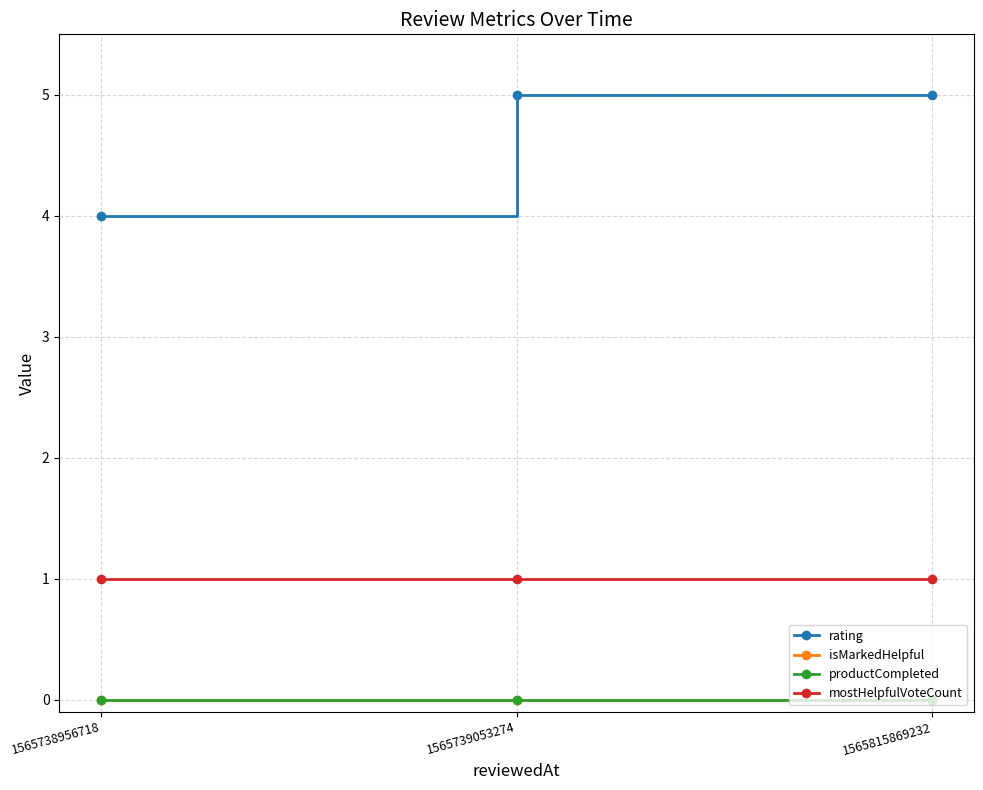

Does the chart have visible grid lines?

Yes